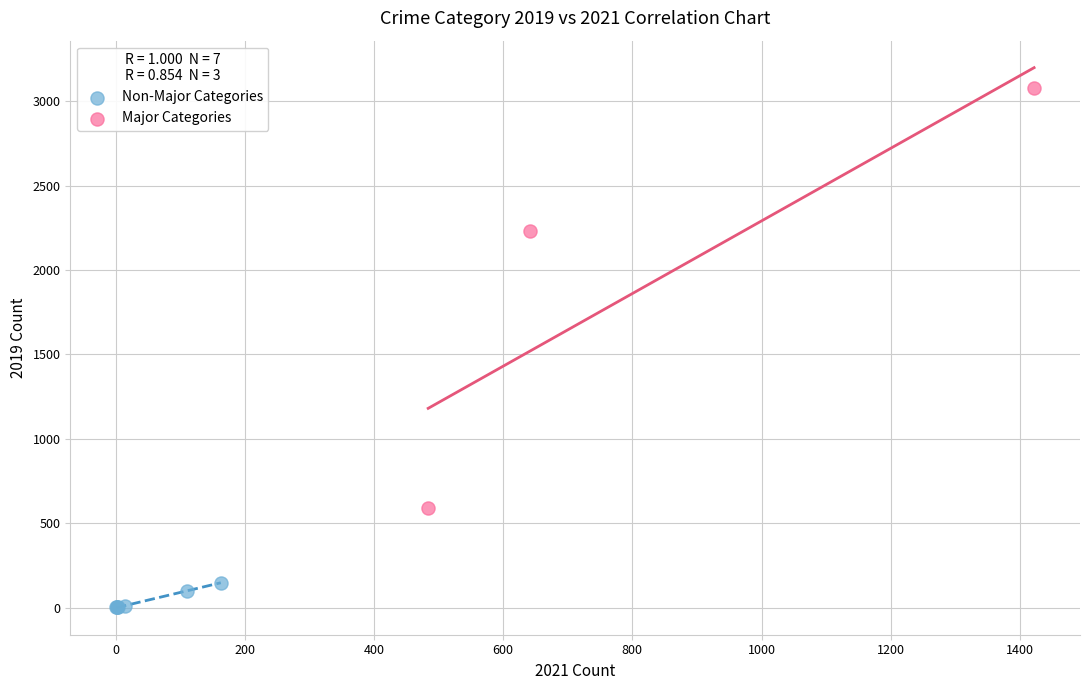

Which series has the largest Y range (max minus min)?

Major Categories